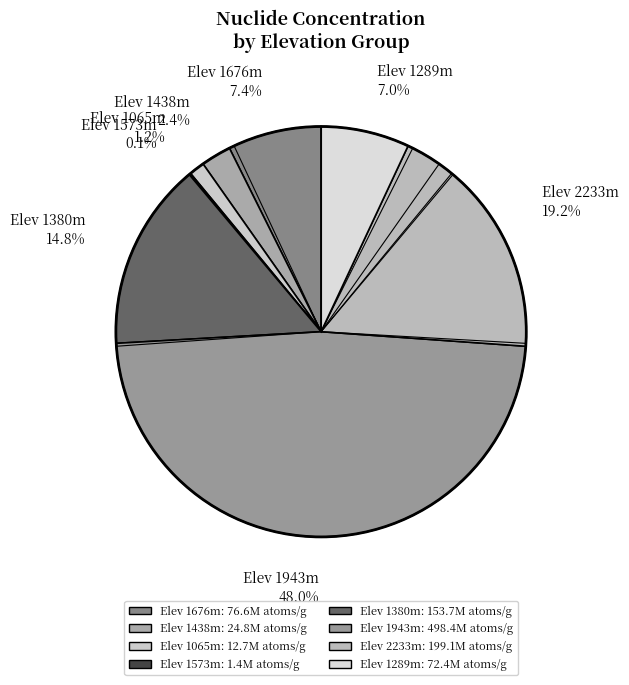

Which has a higher value, Elev 2233m 19.2% or Elev 1380m 14.8%?

Elev 2233m 19.2%